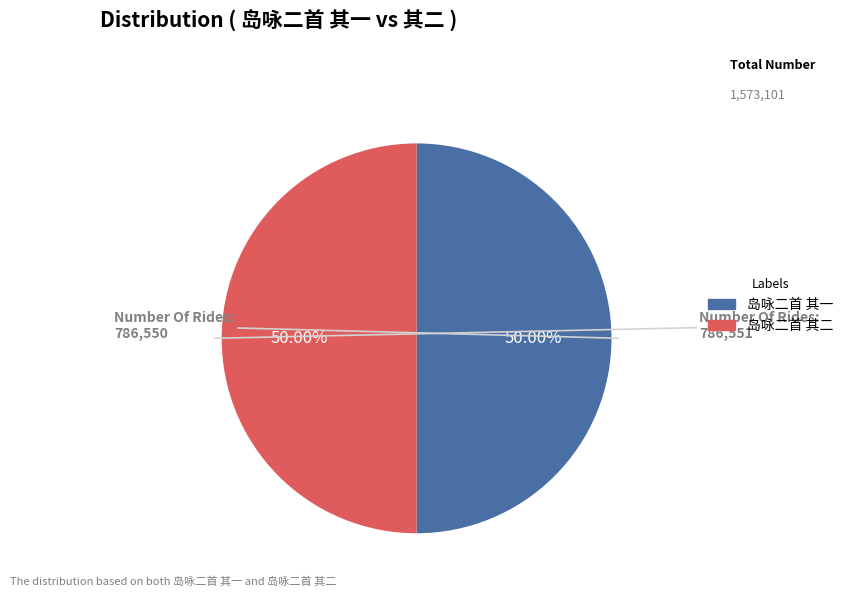

What percentage is the 岛咏二首 其一 slice, to the nearest percent?

50%